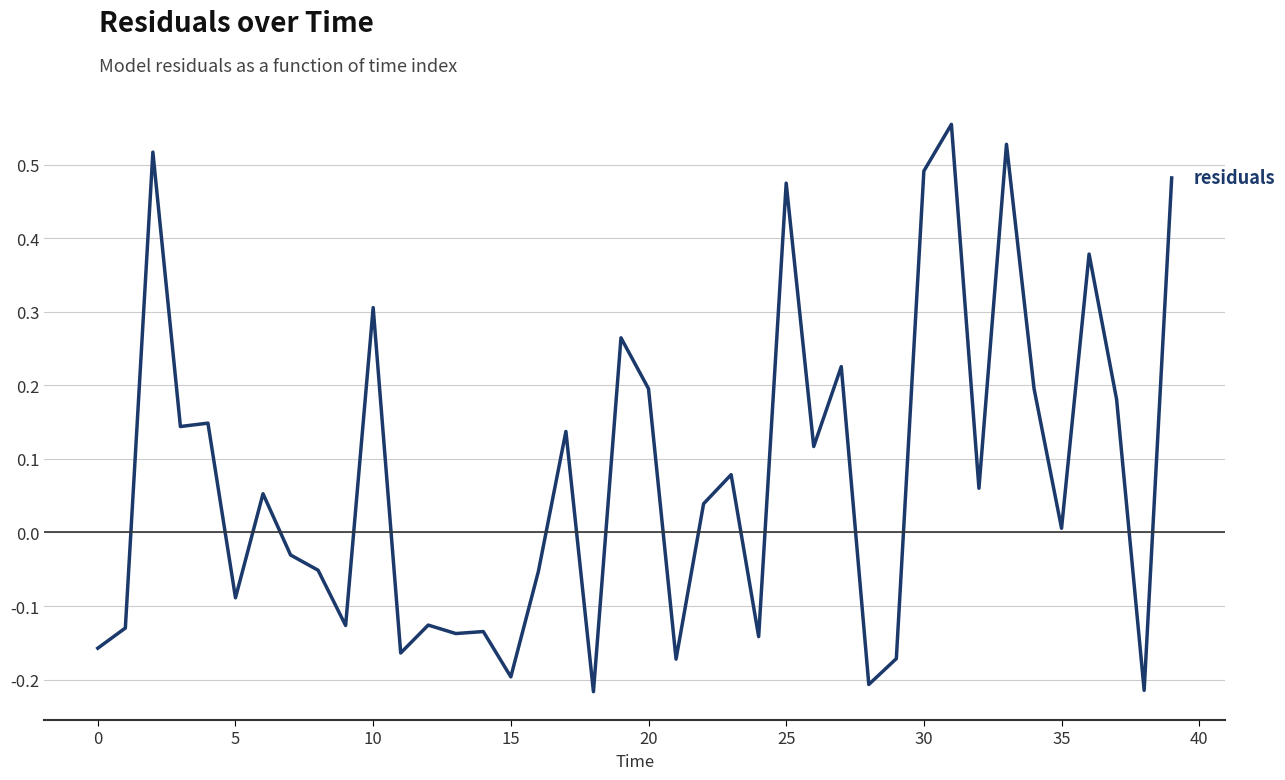

Where is the data nearest to the value 0?

35